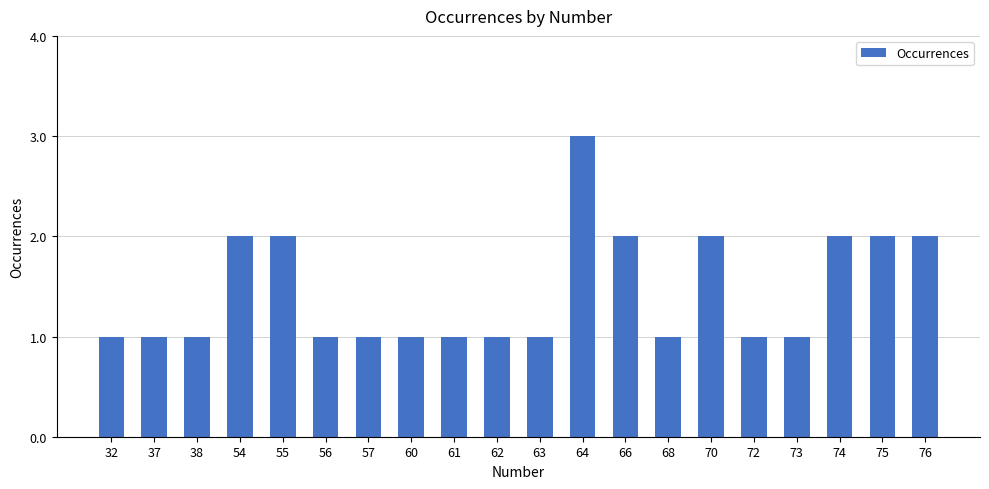

How many bars are there in total?

20